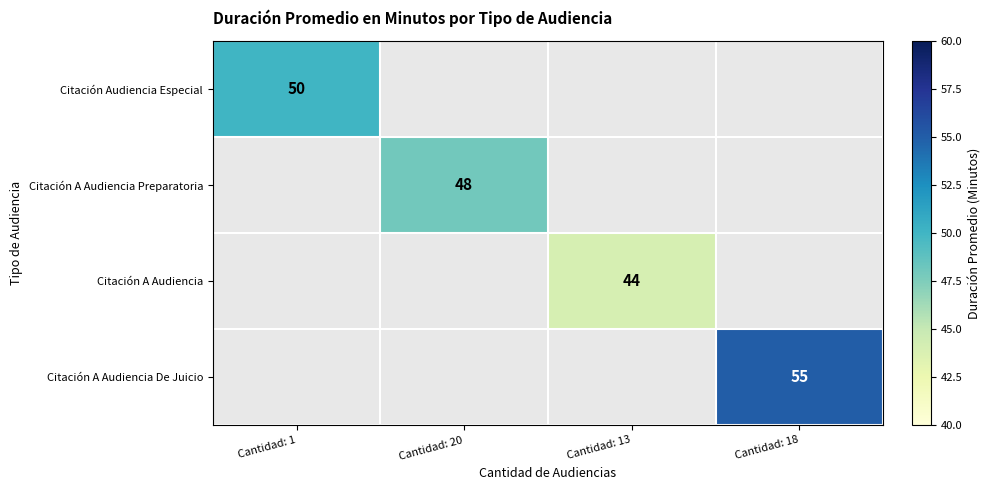

The Citación A Audiencia series shows 44 at Cantidad: 13. True or false?

True